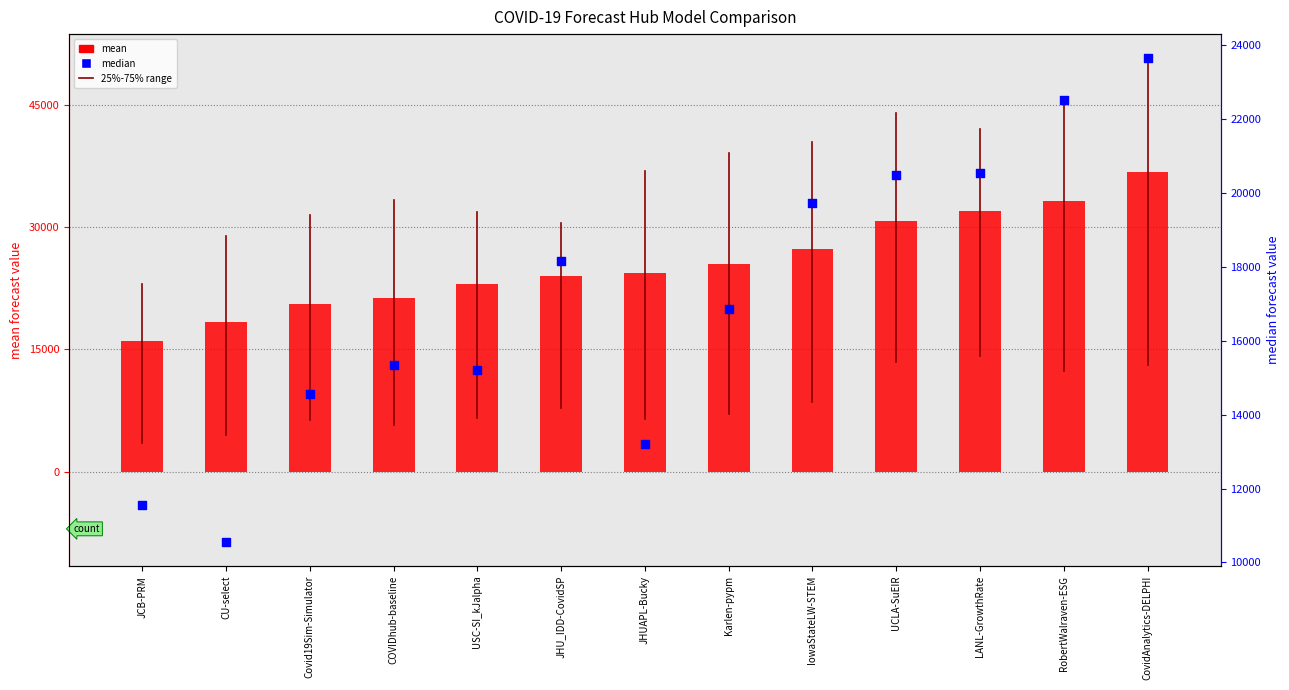

At which category is the sum across all series the highest?

CovidAnalytics-DELPHI